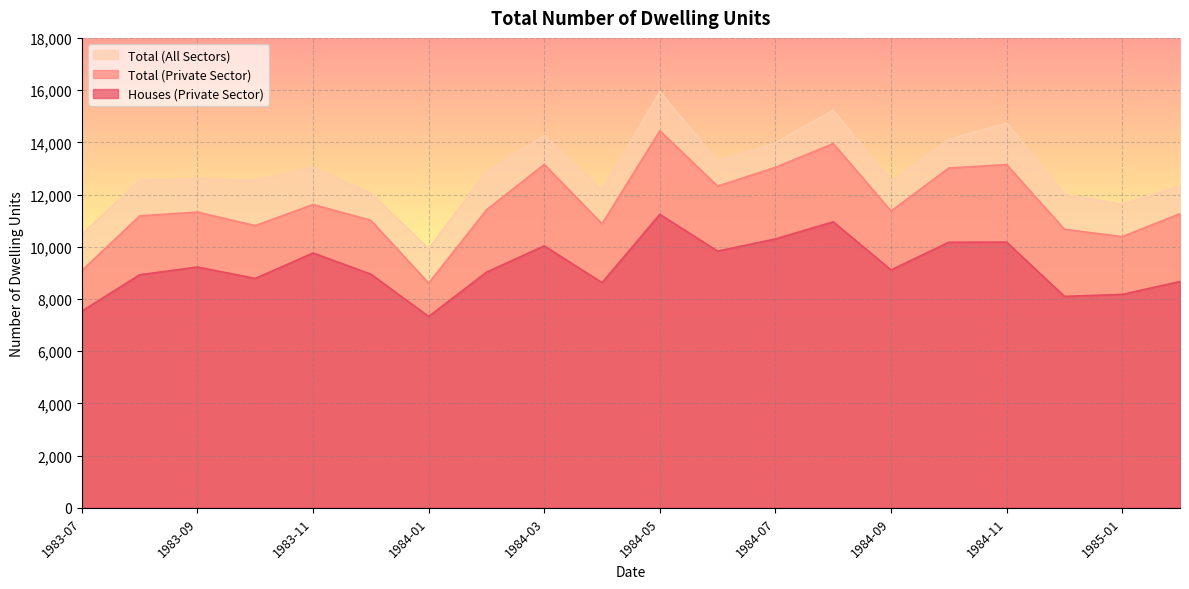

What is the value of the Houses (Private Sector) point at the 8th from the left?

9025